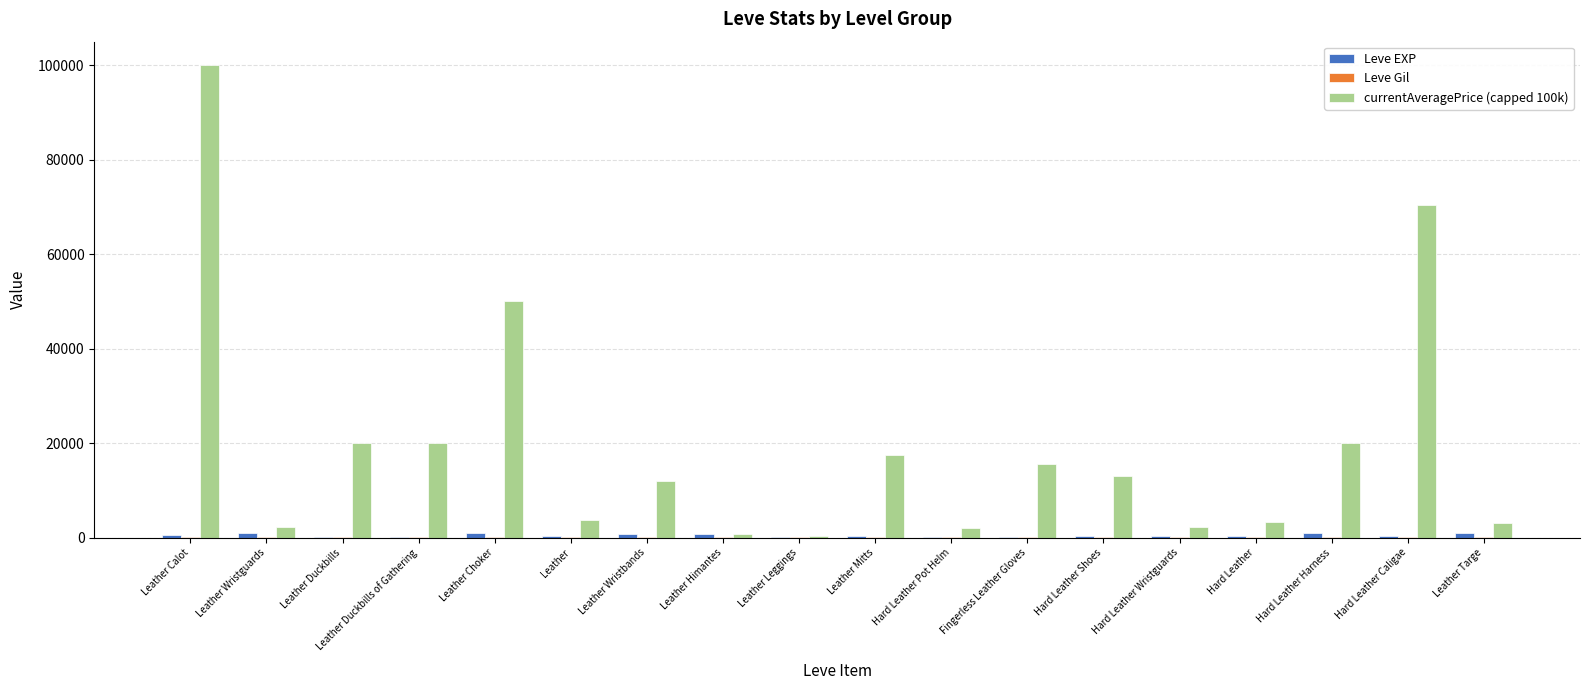

Which series has the largest total across all categories?

currentAveragePrice (capped 100k)